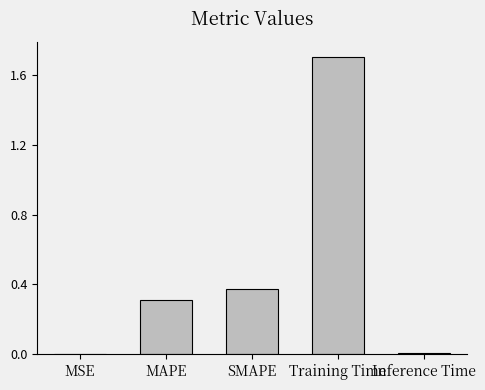

Is it true that the value at Inference Time is 0.0?

True